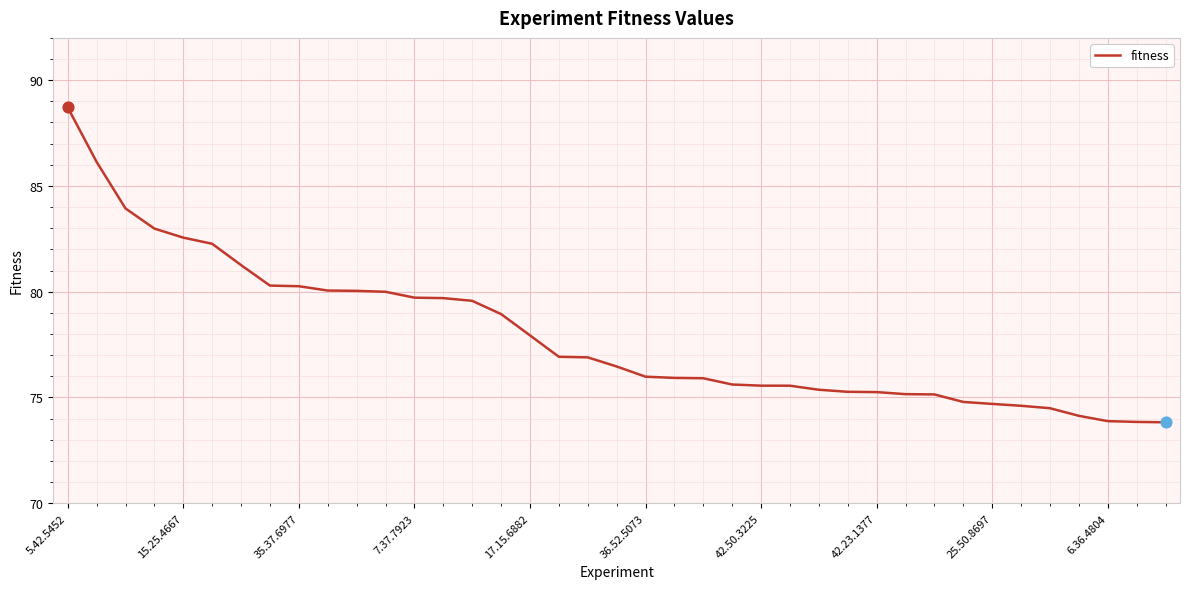

What is the maximum value shown in the chart?

88.7